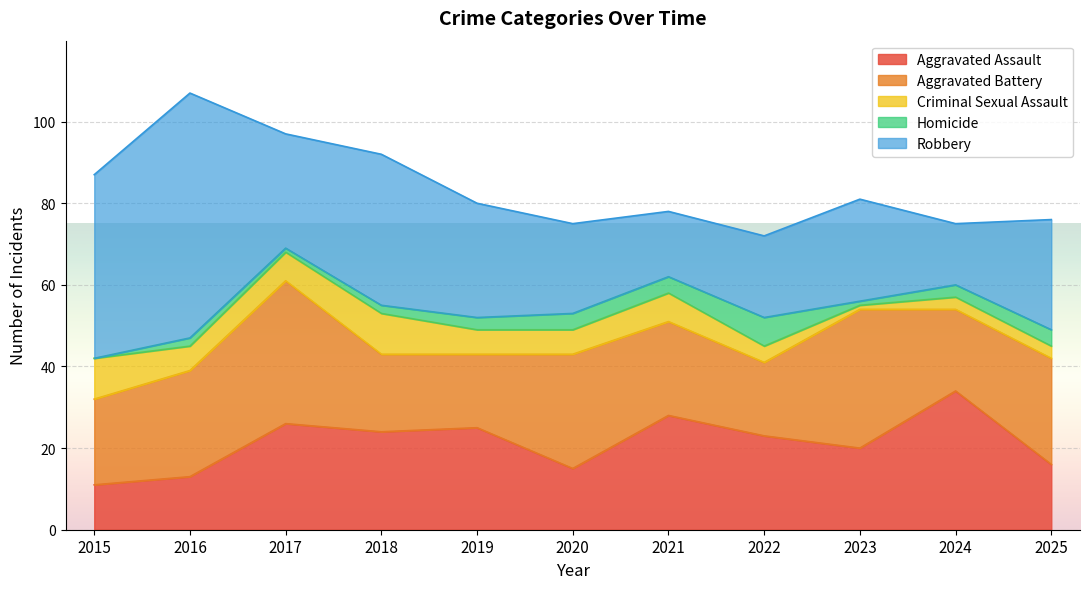

At which category is the sum across all series the highest?

2016